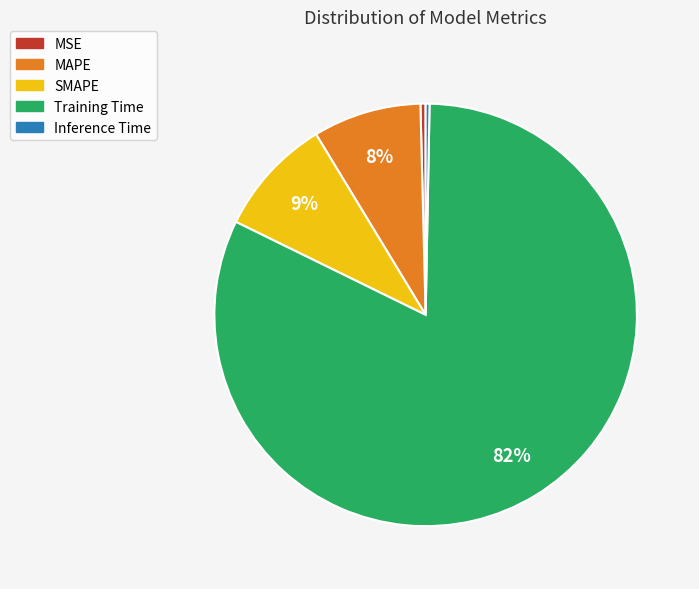

Count the number of slices in the pie.

5